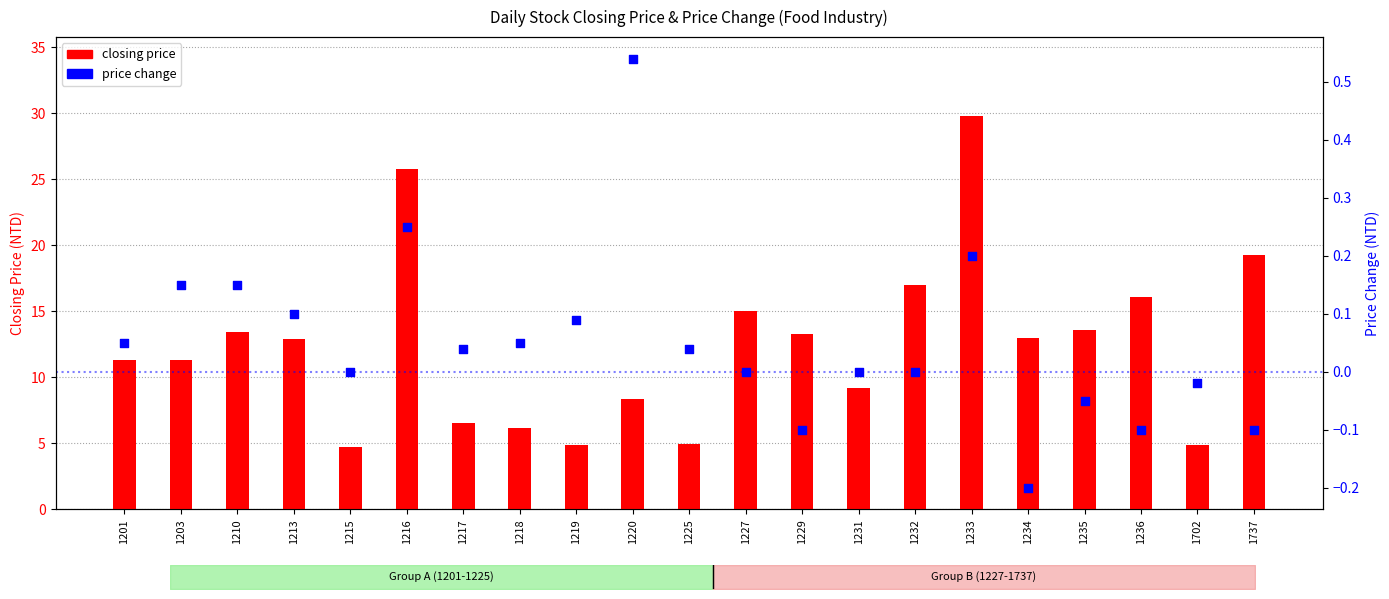

Which series reaches the maximum Y coordinate?

closing price